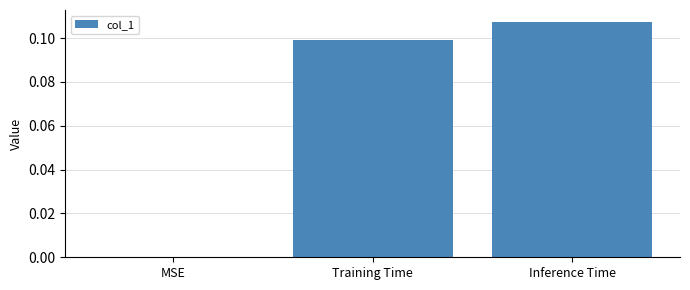

At which category does the chart reach its peak across all series?

Inference Time